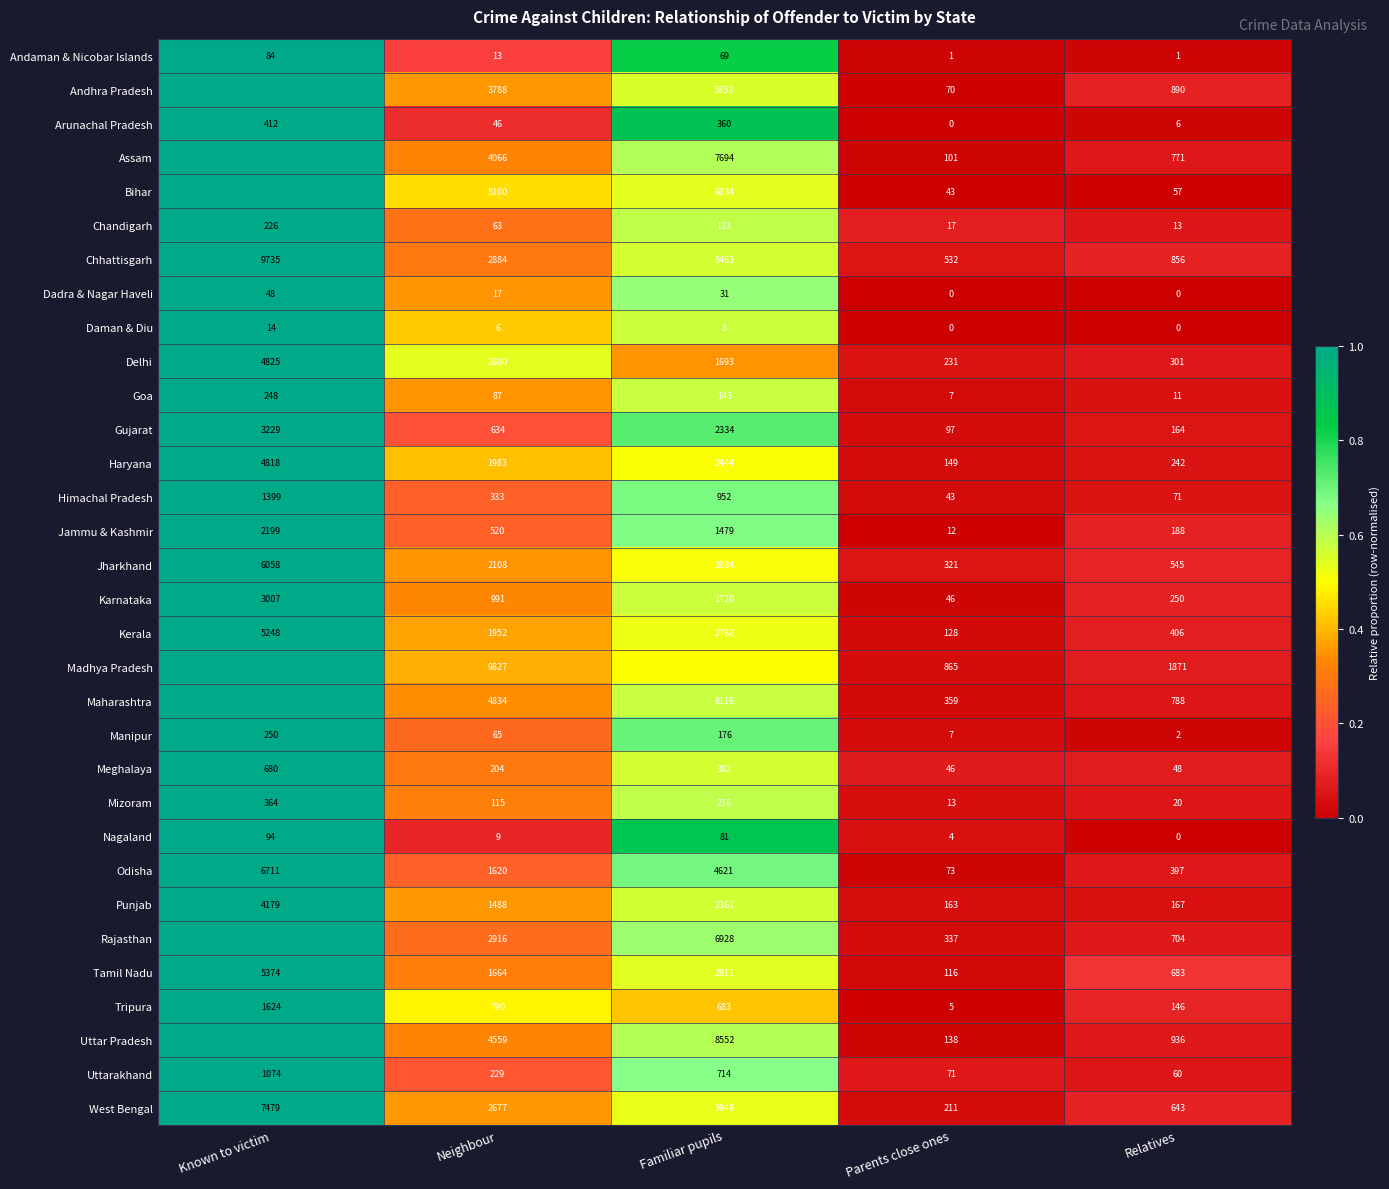

Where is Andaman & Nicobar Islands nearest to the value 42?

Familiar pupils